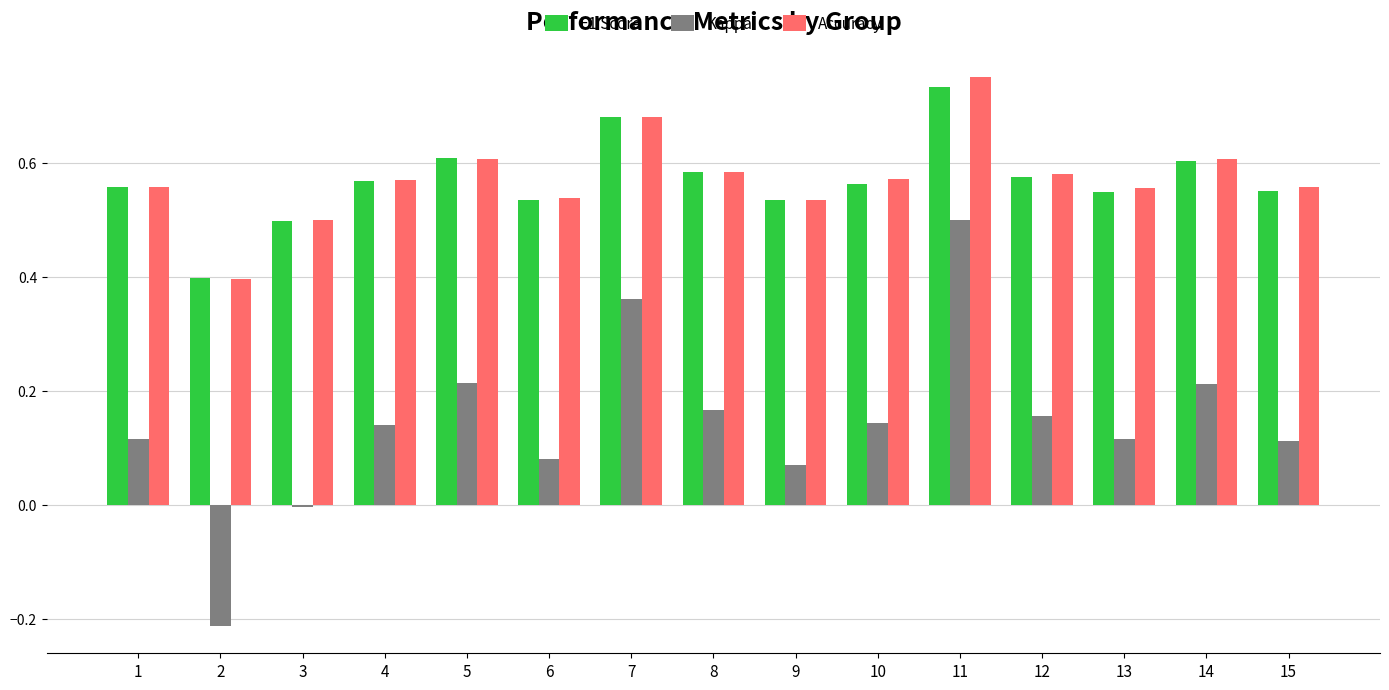

Is the value of Accuracy at 13 greater than the value of Kappa at 1?

Yes